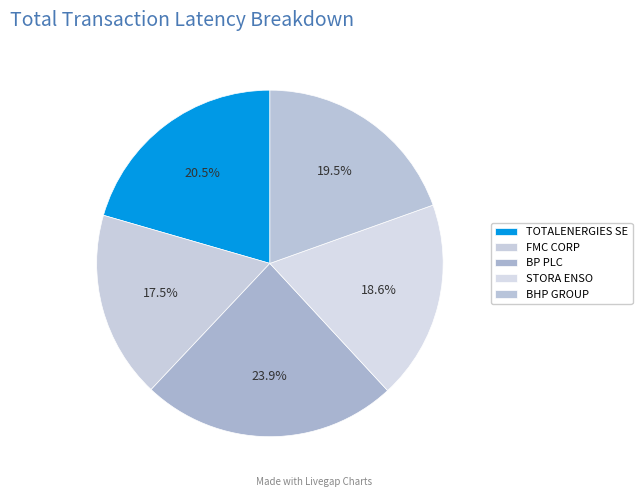

What percentage is the BP PLC slice, to the nearest percent?

24%